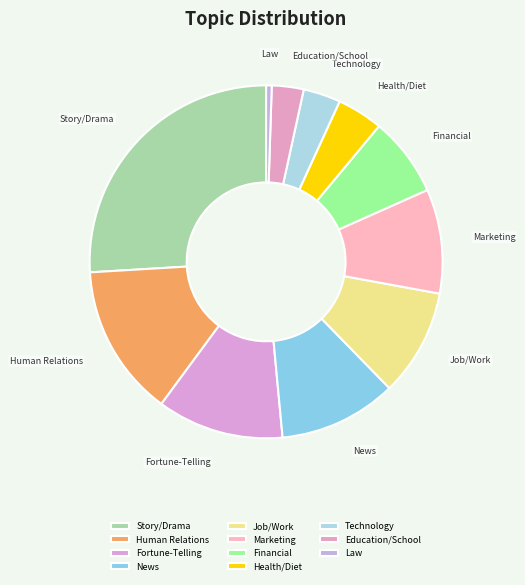

Is the sum of Technology and Law greater than half?

No